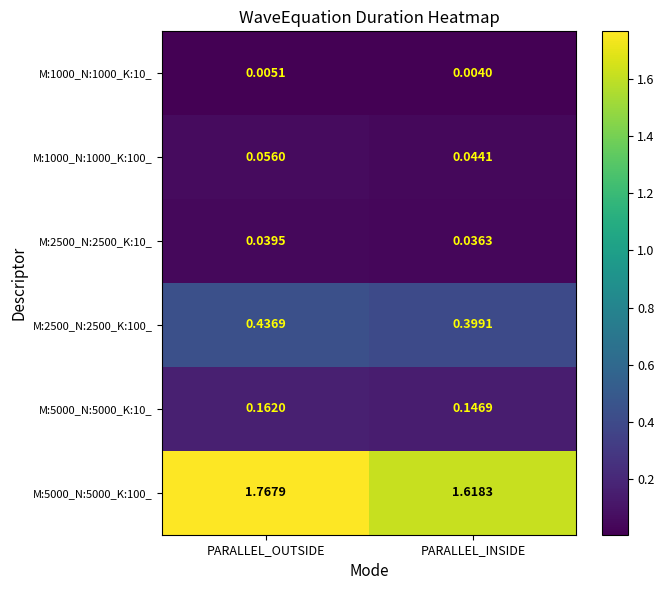

Which series has the largest range (max minus min)?

M:5000_N:5000_K:100_